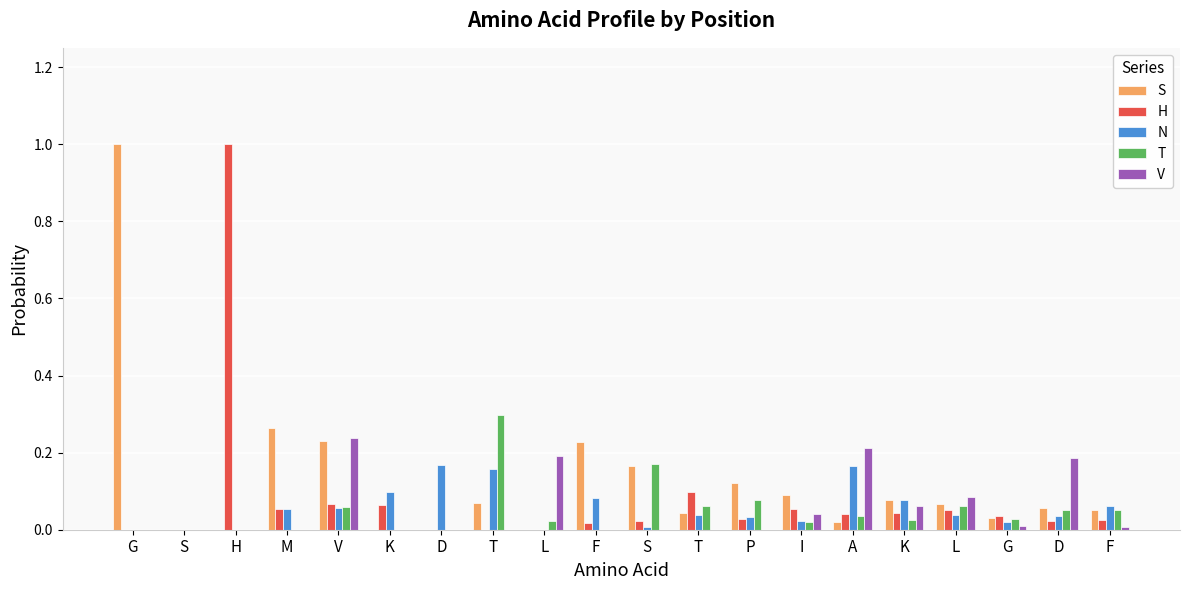

How many data points does each series have?

20